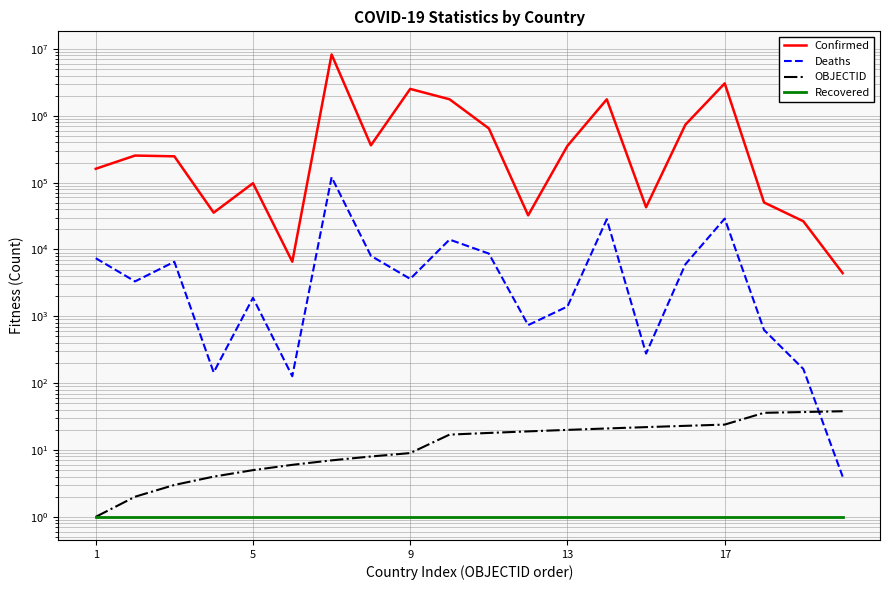

What are all the series names shown in the legend?

Confirmed, Deaths, OBJECTID, Recovered